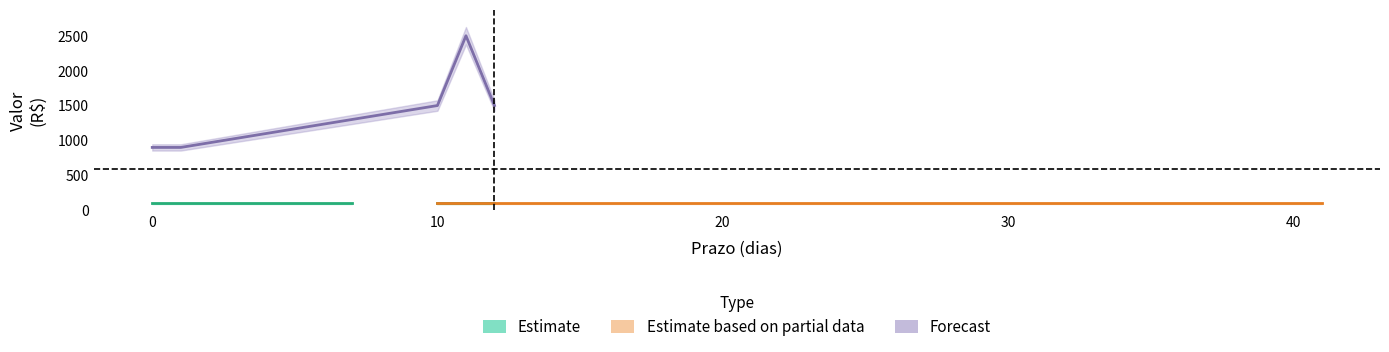

At how many categories does at least one series exceed 1543?

1